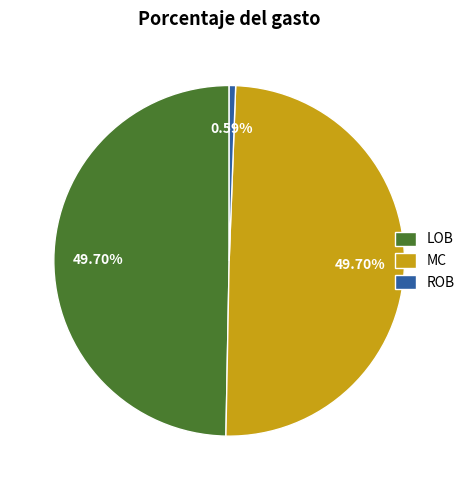

Which category has the smallest portion of the pie?

ROB